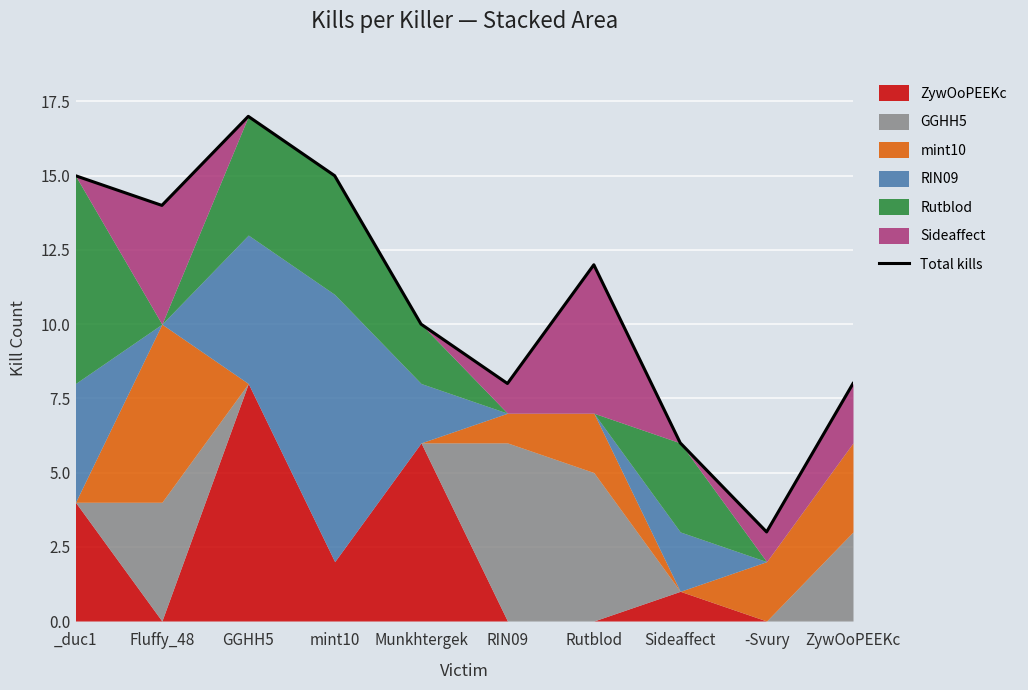

What is the approximate value at _duc1, to the nearest 5?

15